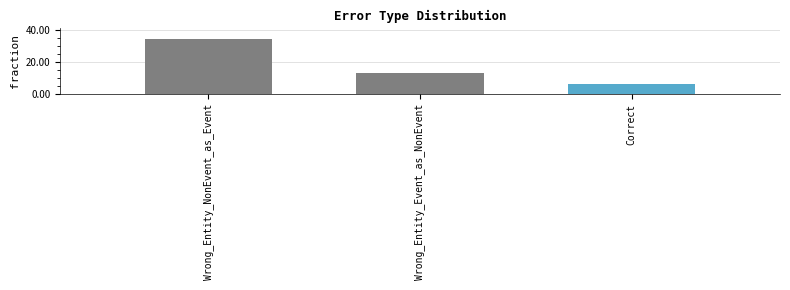

Count the number of categories in the chart.

3